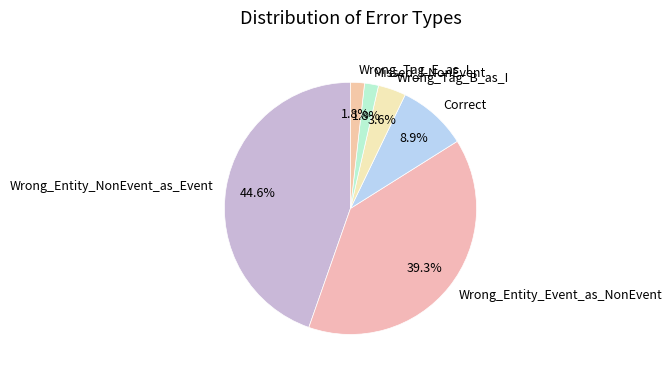

Which category has the biggest portion of the pie?

Wrong_Entity_NonEvent_as_Event